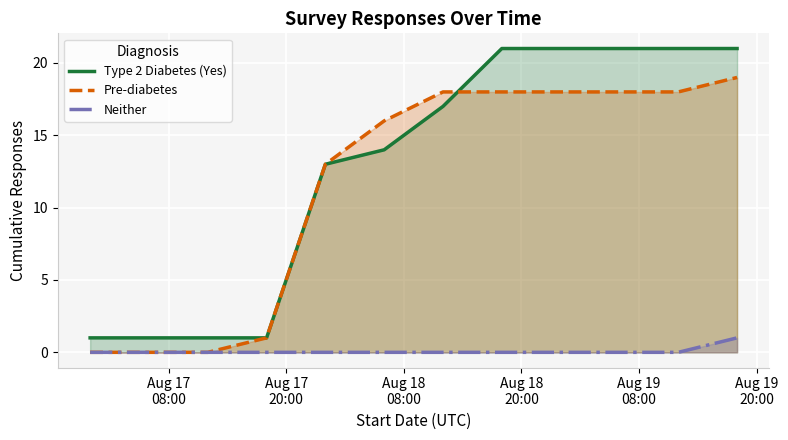

Which series has the largest total across all categories?

Type 2 Diabetes (Yes)